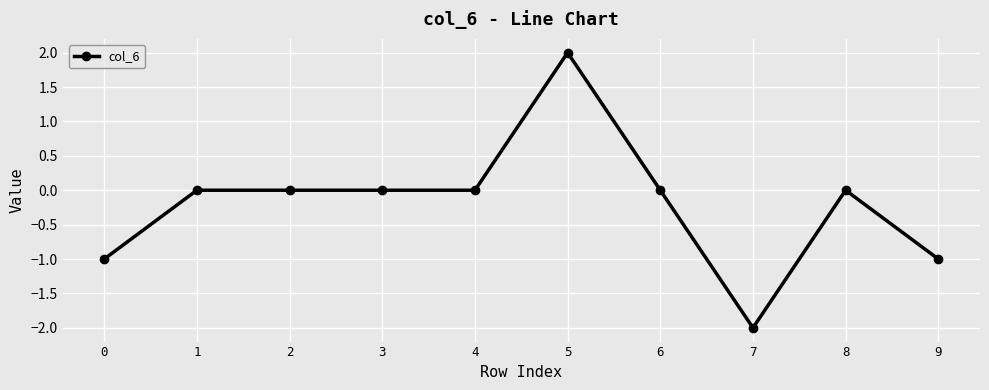

At which category does the chart reach its minimum across all series?

7